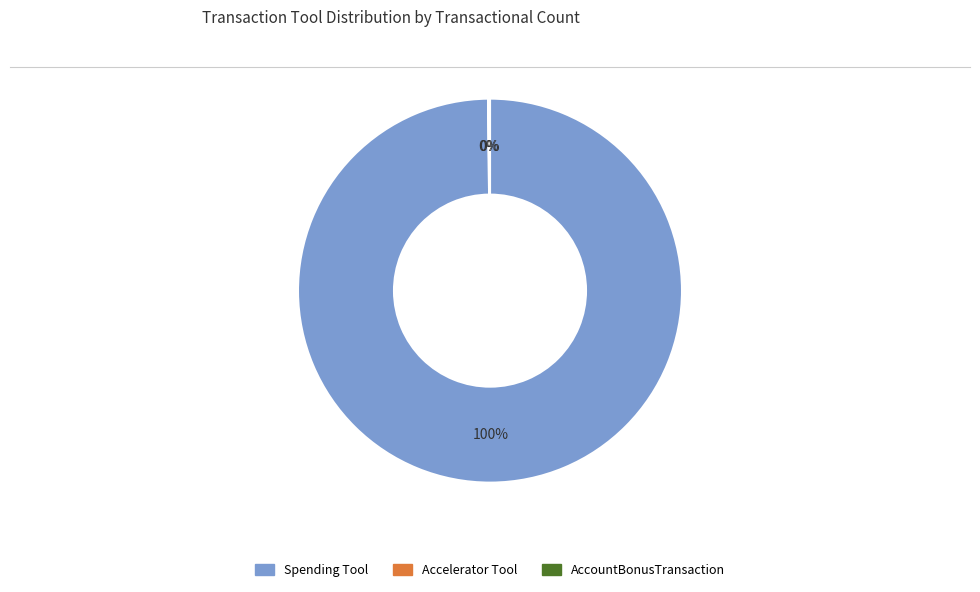

The Spending Tool slice represents 100% of the pie. True or false?

True